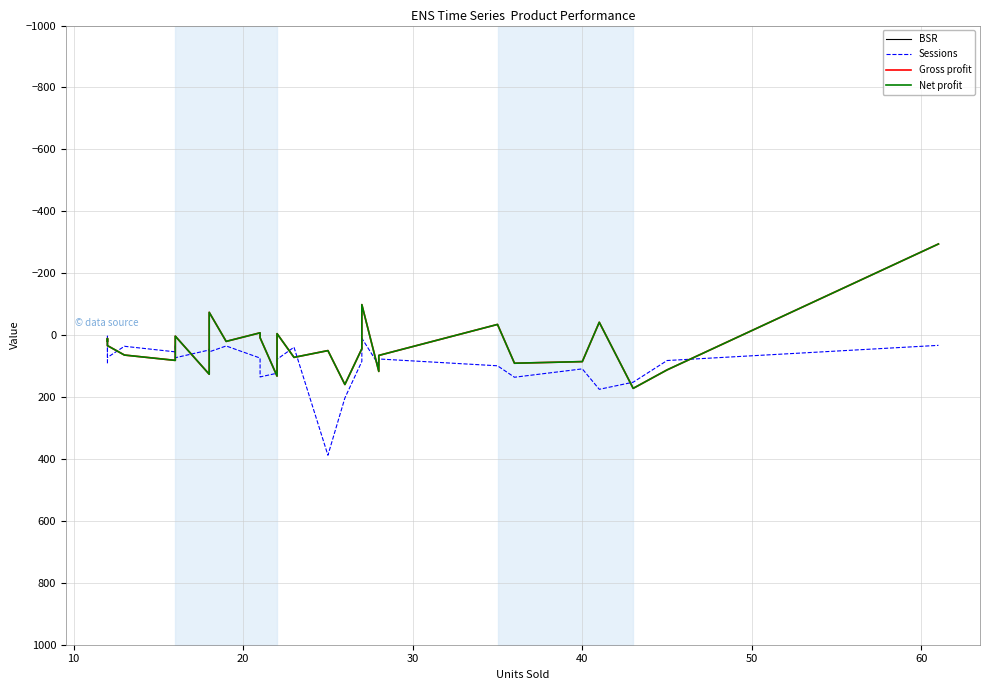

True or false: BSR and Gross profit intersect in this chart.

False